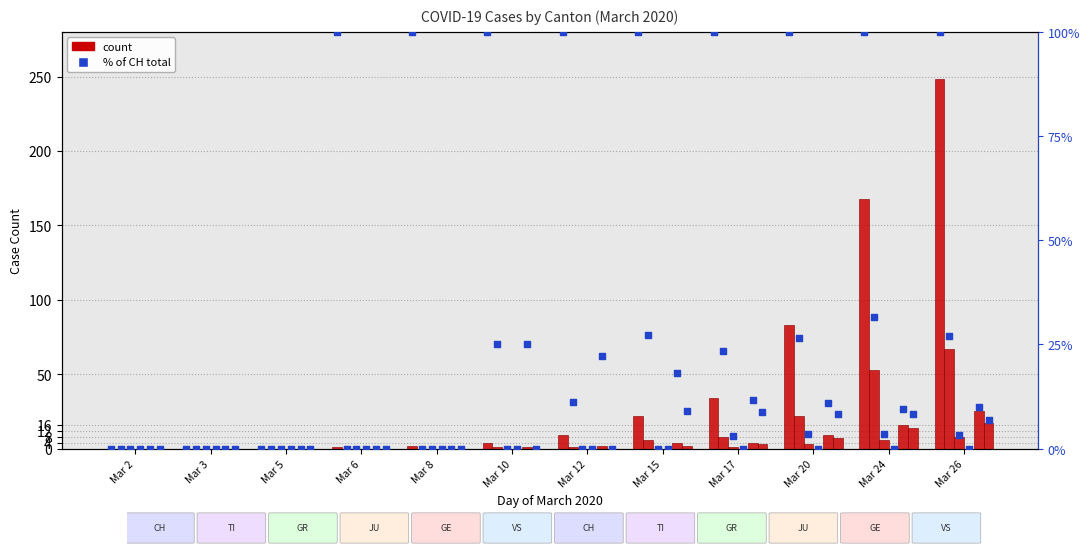

What is the total value across all series at Mar 12?

12